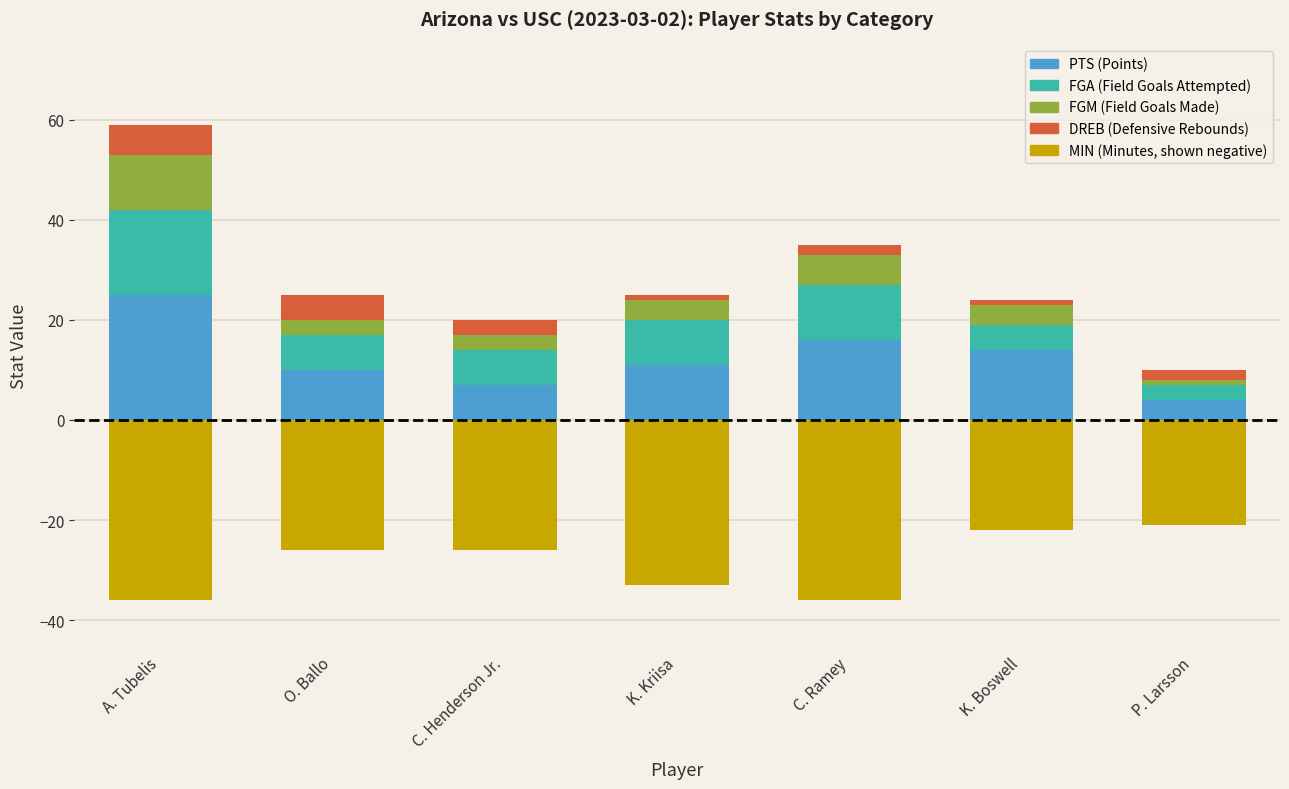

True or false: FGM has a value of 4 at K. Kriisa.

True